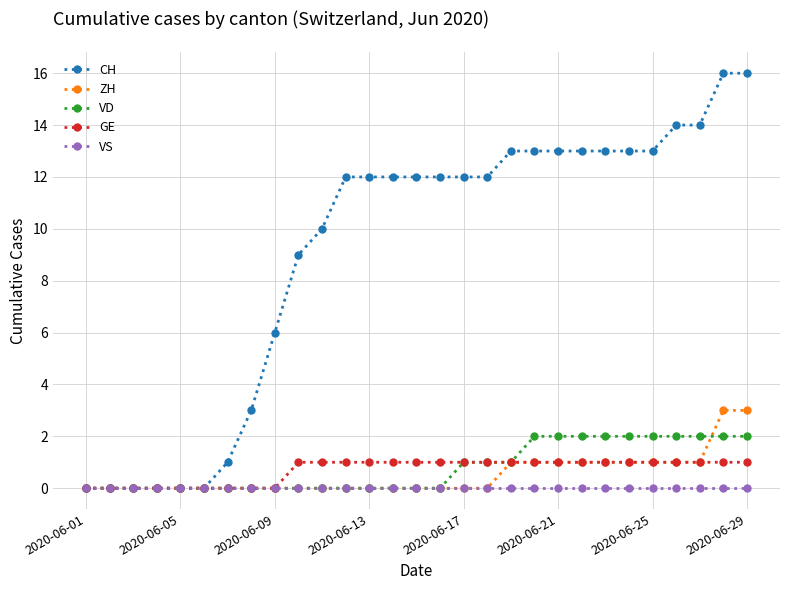

List the series in order of their peak value, highest first.

CH, ZH, VD, GE, VS